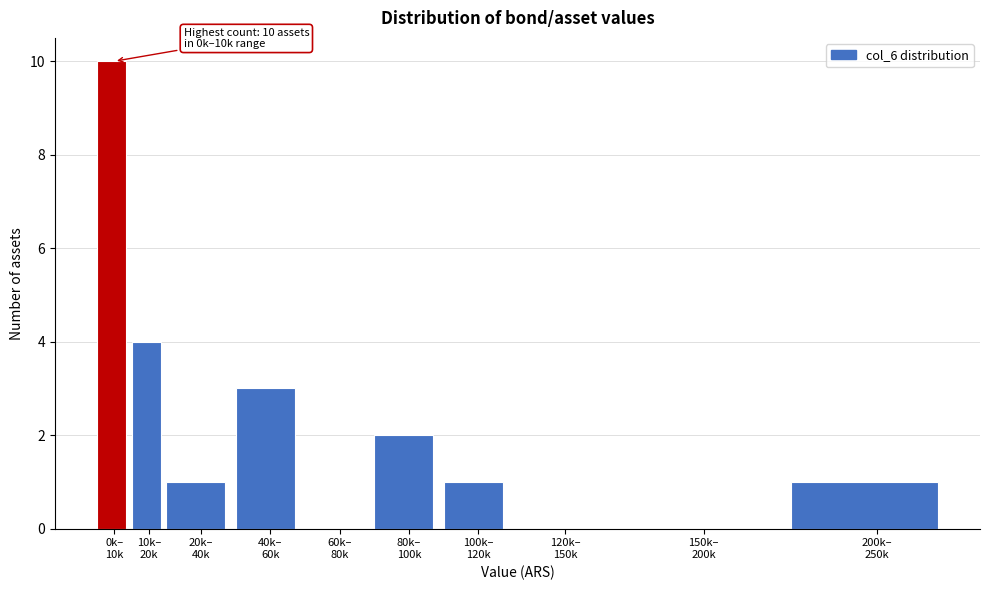

What is the maximum value shown in the chart?

10